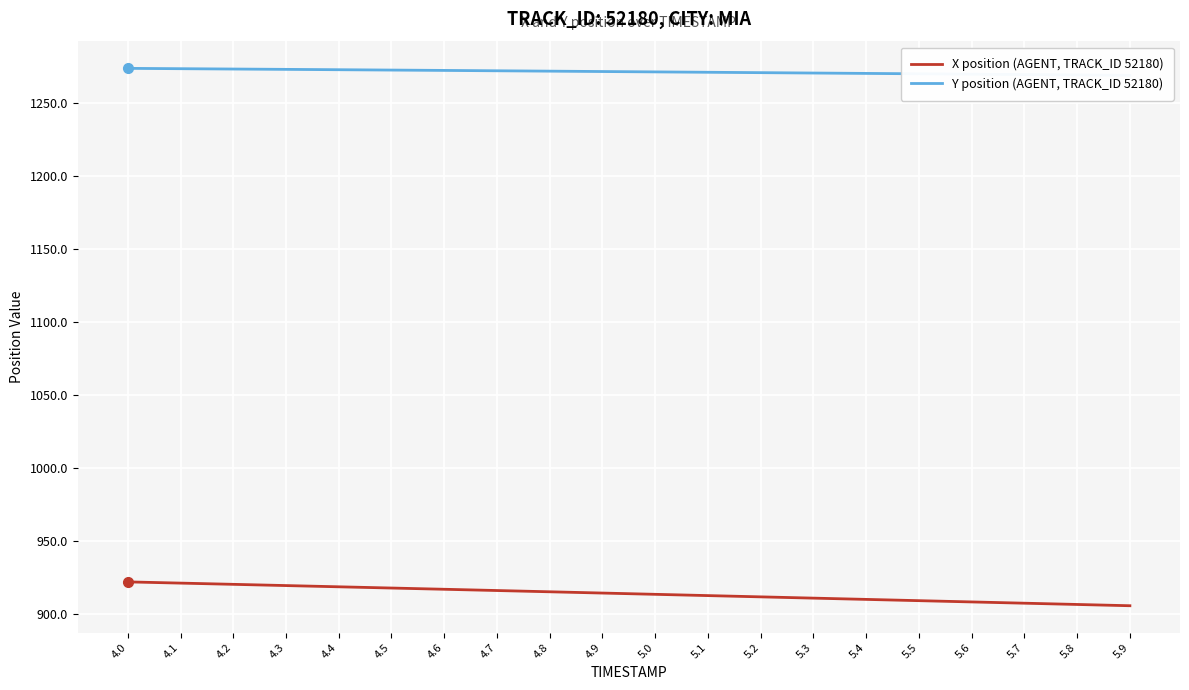

Rank the categories by Y position (AGENT, TRACK_ID 52180) value from lowest to highest.

5.9, 5.8, 5.7, 5.6, 5.5, 5.4, 5.3, 5.2, 5.1, 5.0, 4.9, 4.8, 4.7, 4.6, 4.5, 4.4, 4.3, 4.2, 4.1, 4.0